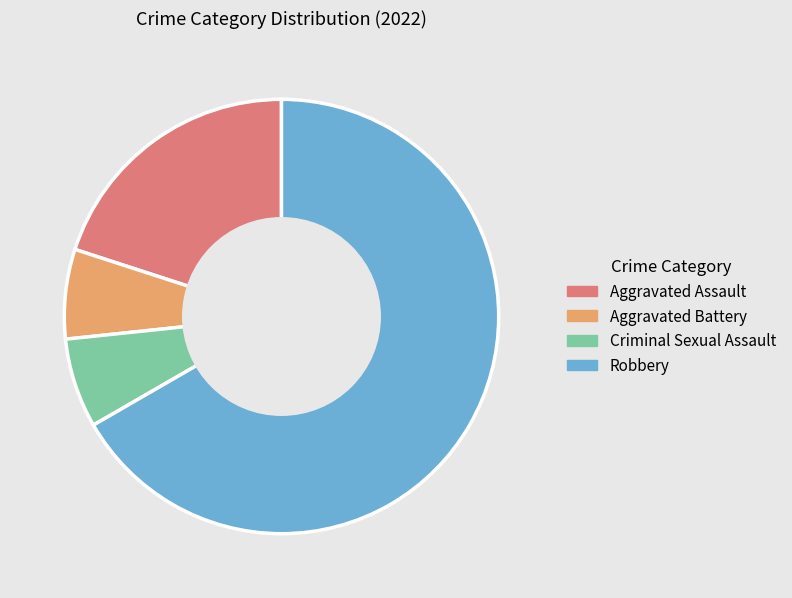

Do Criminal Sexual Assault and Robbery together represent more than half of the pie?

Yes